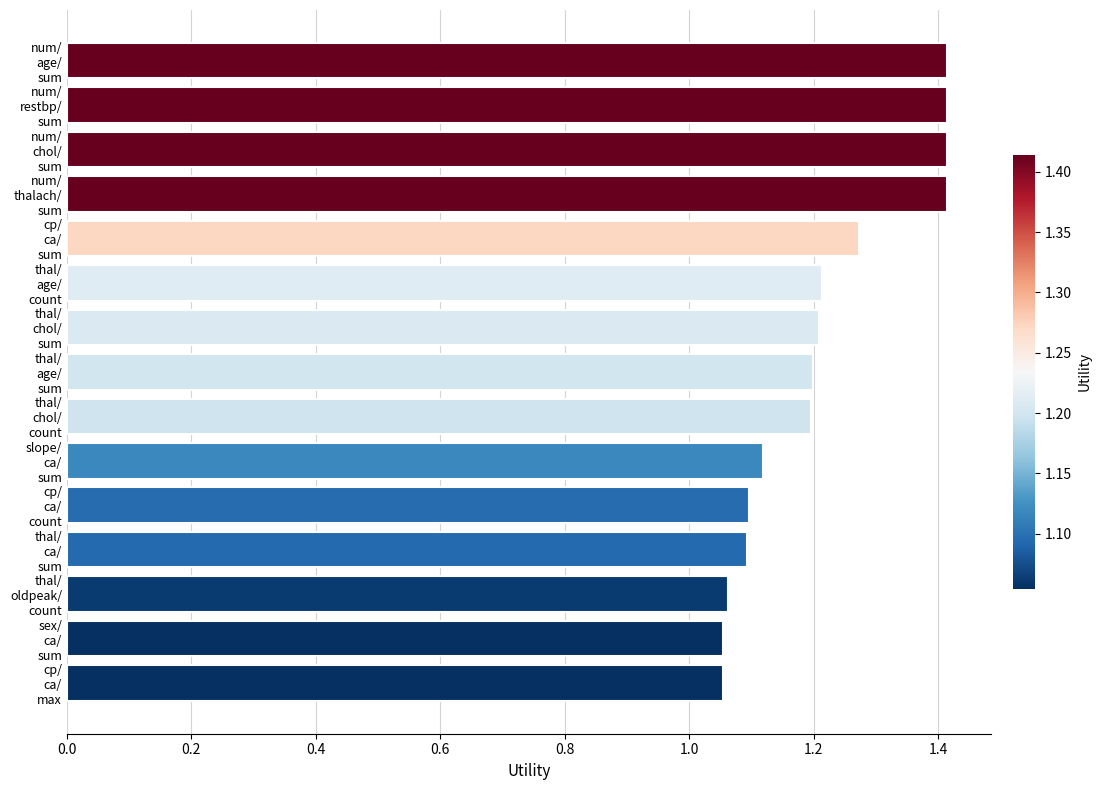

Count the values in the range 1 to 2.

15